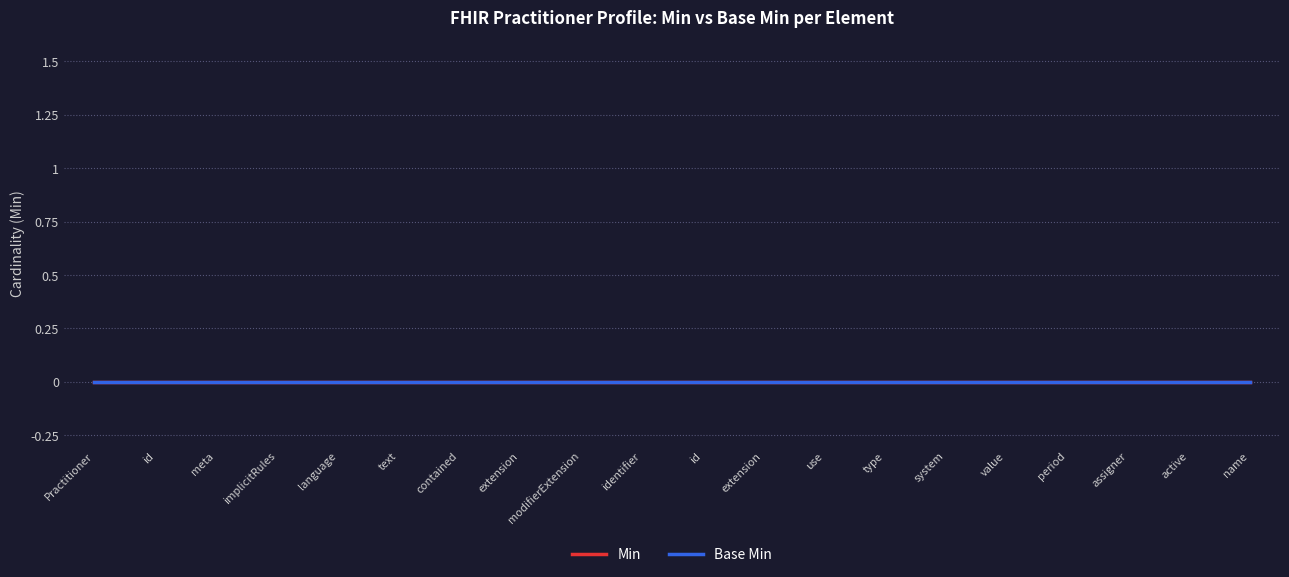

True or false: Min and Base Min intersect in this chart.

False